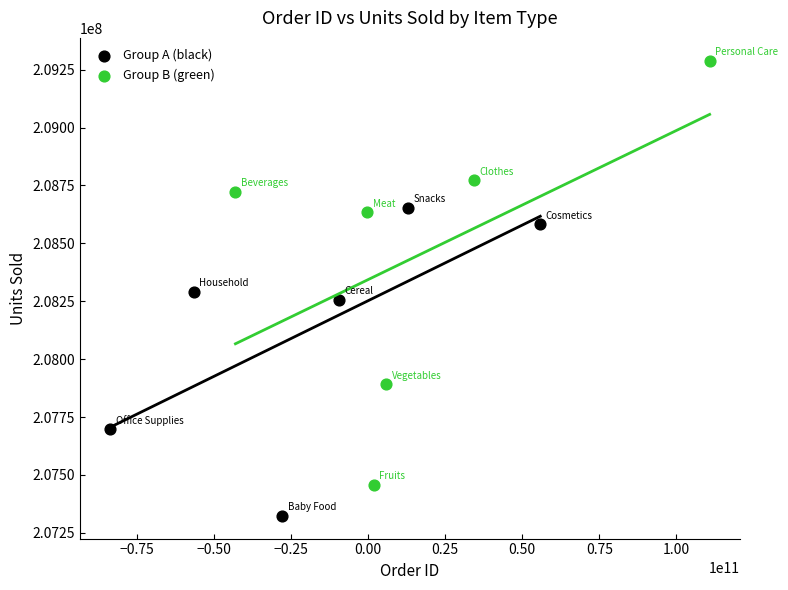

Which series has the widest spread of Y values?

Group B (green)